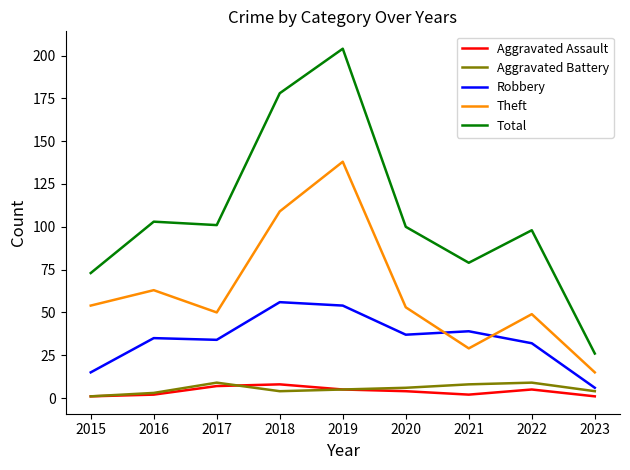

Which category has the lowest value in the Total series?

2023